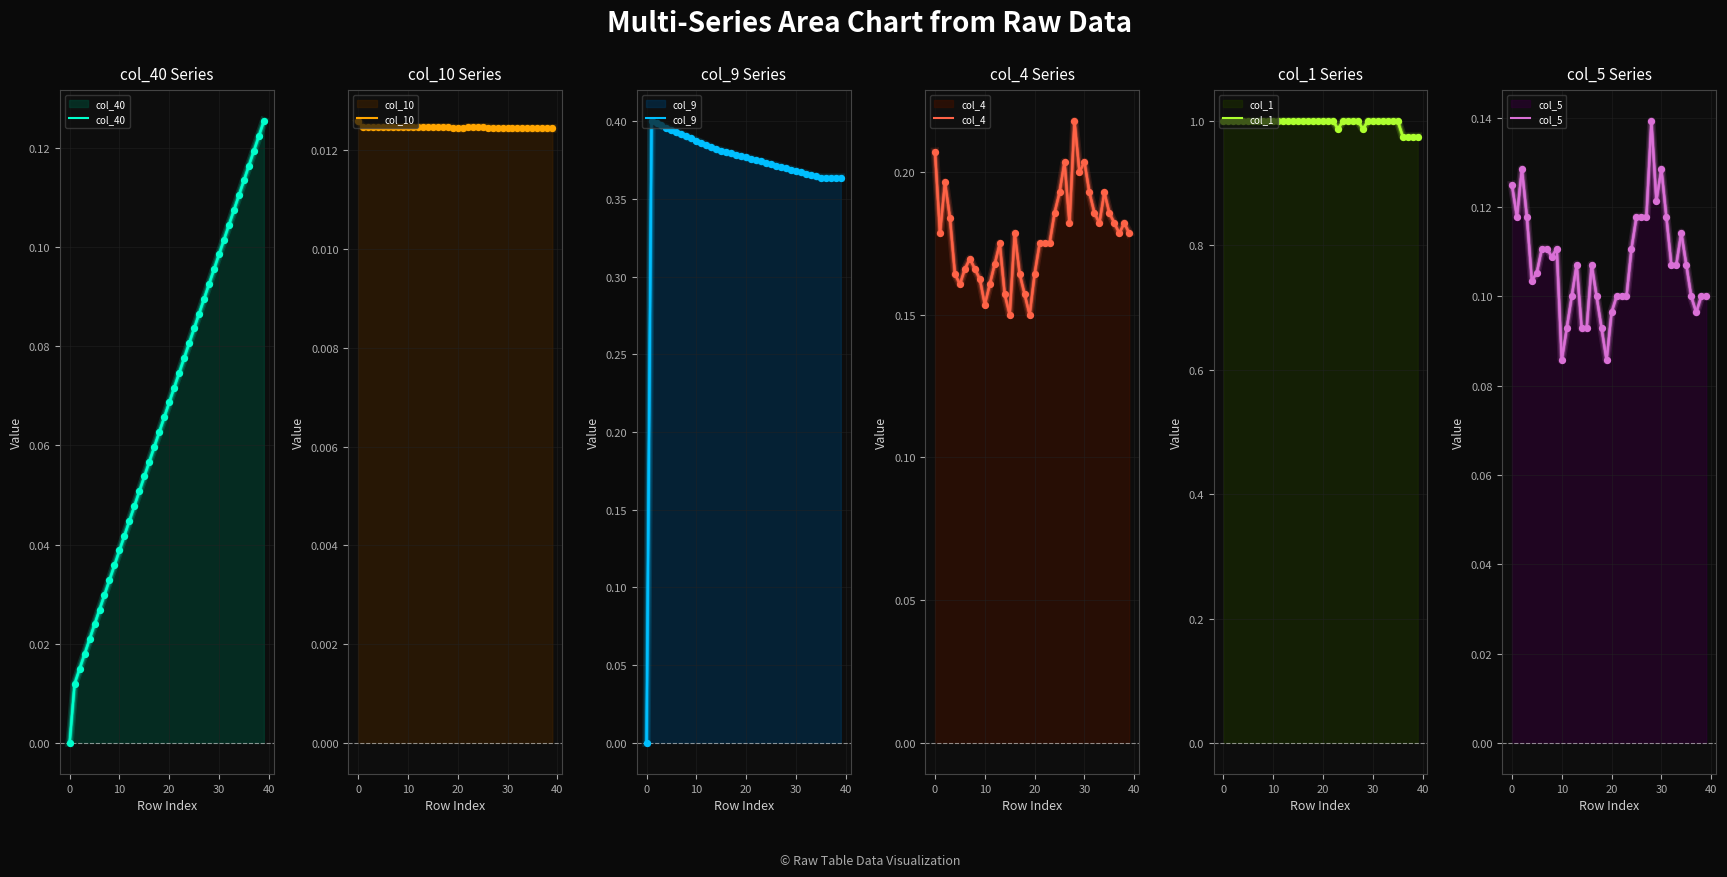

What is the total value across all series at 39?

1.8